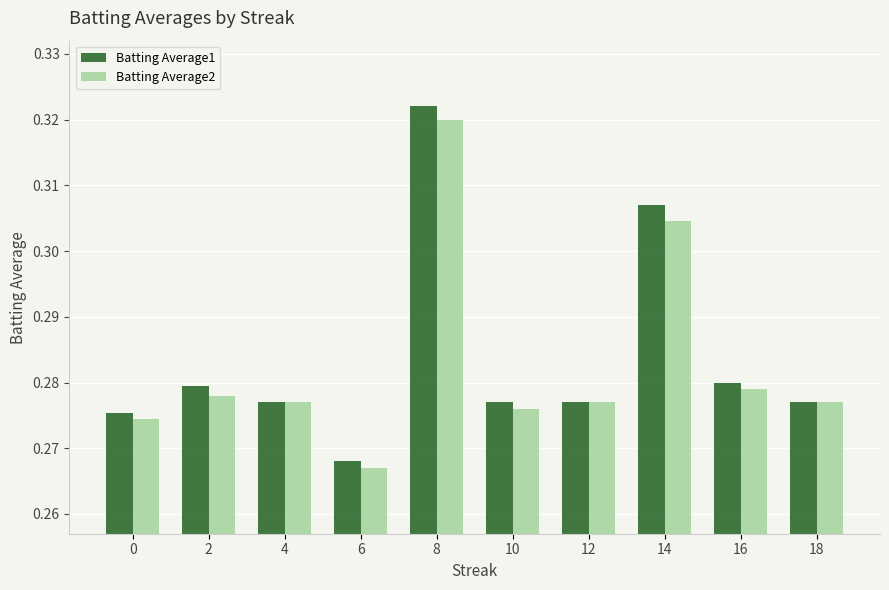

Which series has the largest range (max minus min)?

Batting Average1